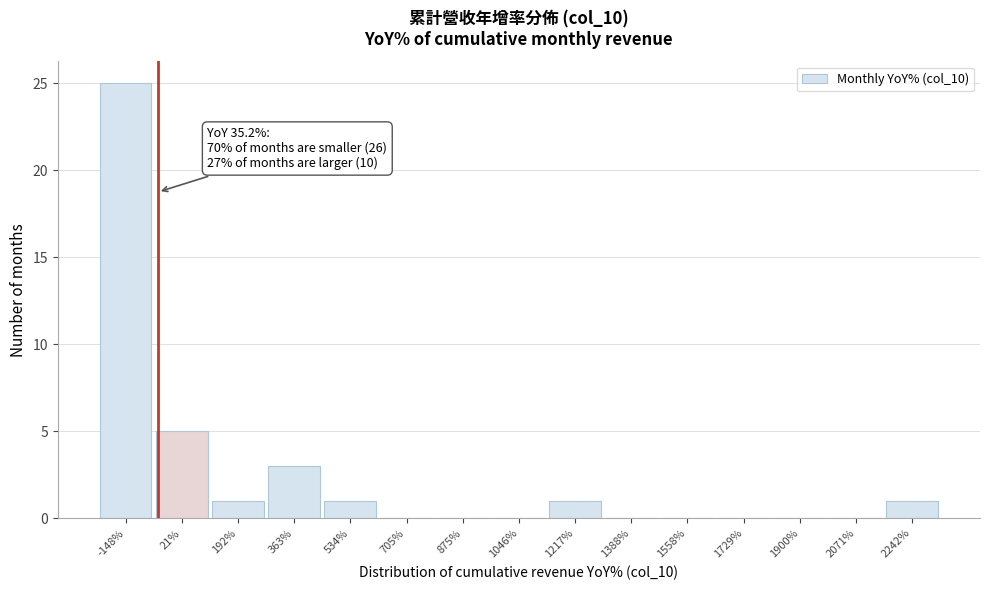

Reading right to left, what are all the values shown in this chart?

2242%=1	2071%=0	1900%=0	1729%=0	1558%=0	1388%=0	1217%=1	1046%=0	875%=0	705%=0	534%=1	363%=3	192%=1	21%=5	-148%=25